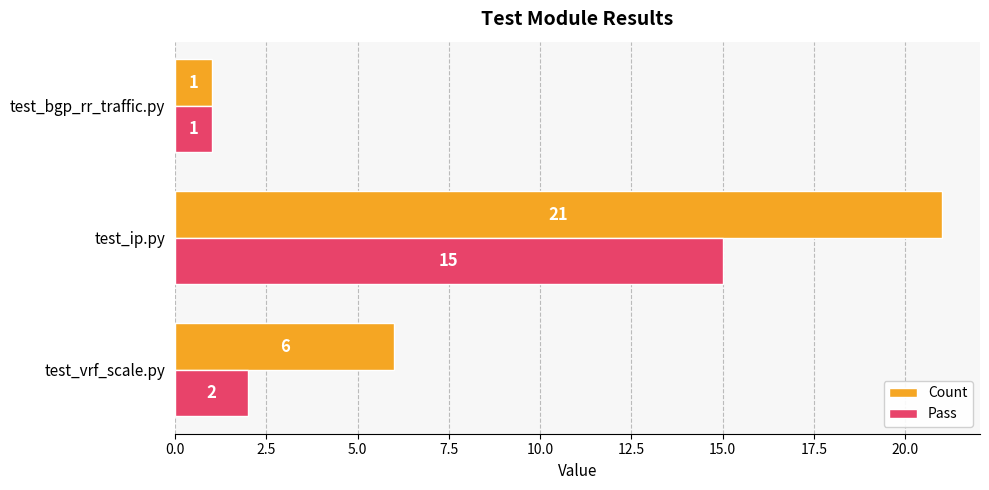

Which series has the largest range (max minus min)?

Count